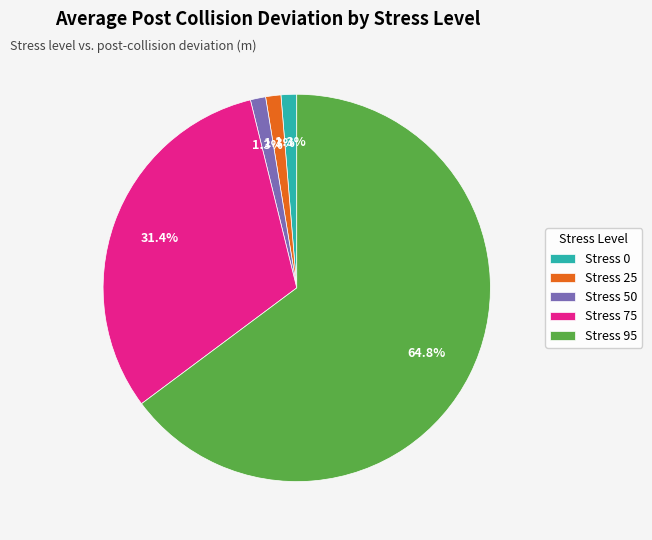

What is the largest slice in the pie chart?

Stress 95